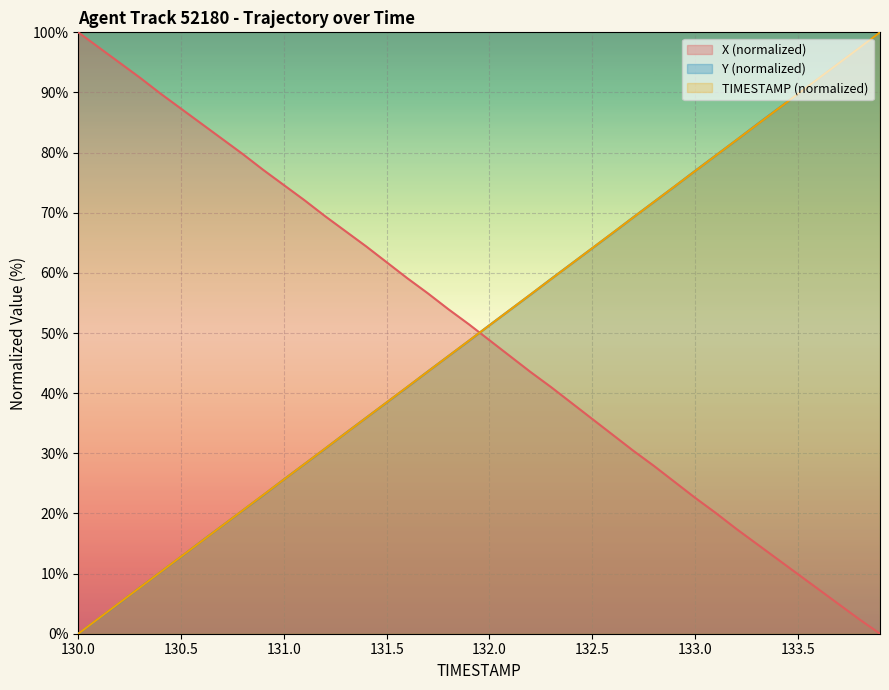

What is the label of the 34th point from the right?

130.6